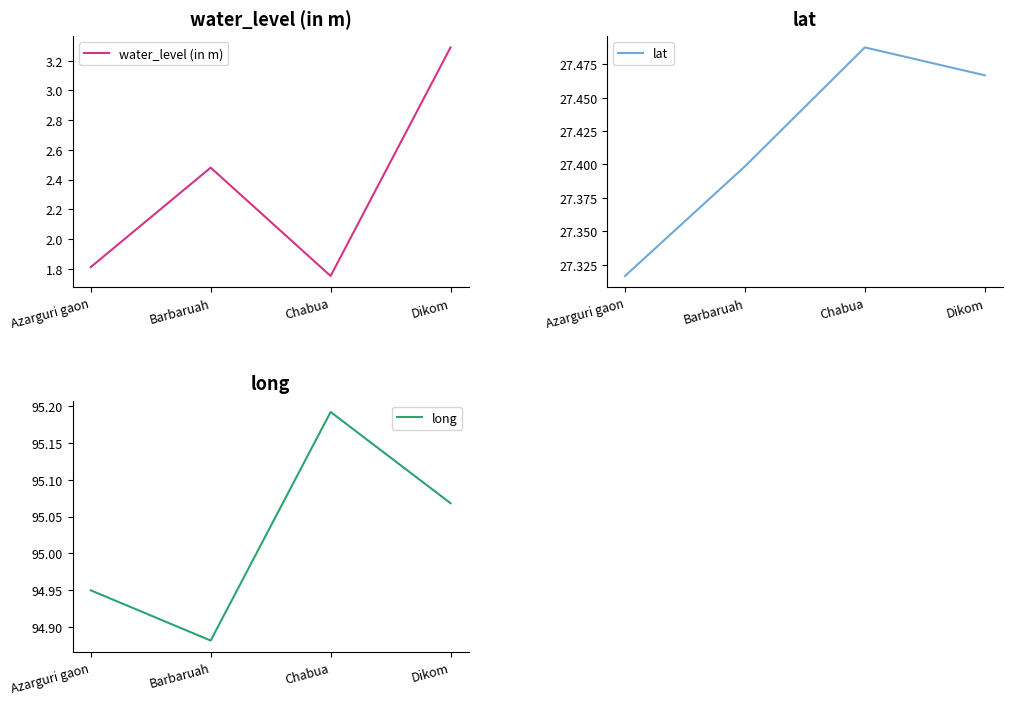

What is the label of the 1st point from the left?

Azarguri gaon